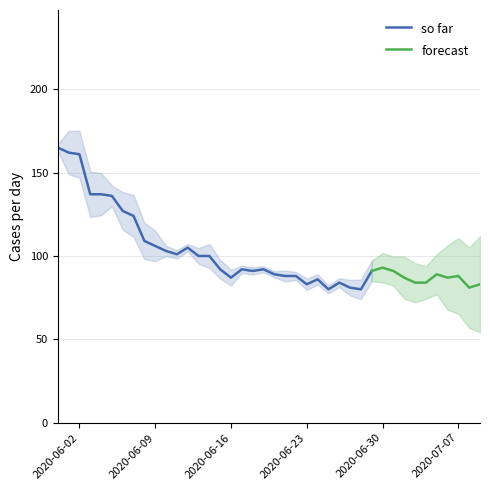

Reading left to right, what are all the values shown in this chart?

165	162	161	137	137	136	127	124	109	106	103	101	105	100	100	92	87	92	91	92	89	88	88	83	86	80	84	81	80	91	93	91	87	84	84	89	87	88	81	83